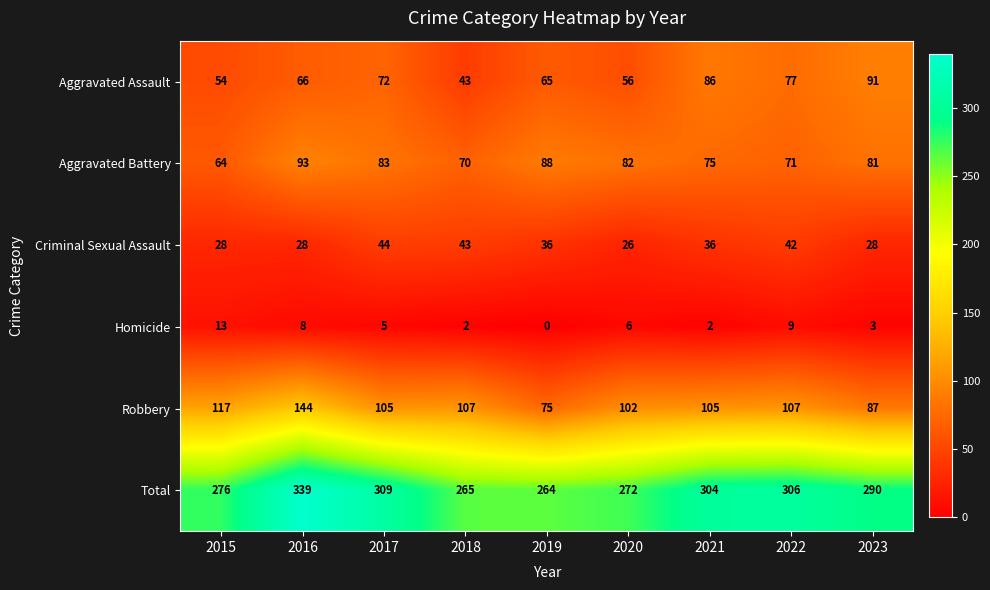

What is the difference between the maximum and minimum values in the Criminal Sexual Assault series?

18